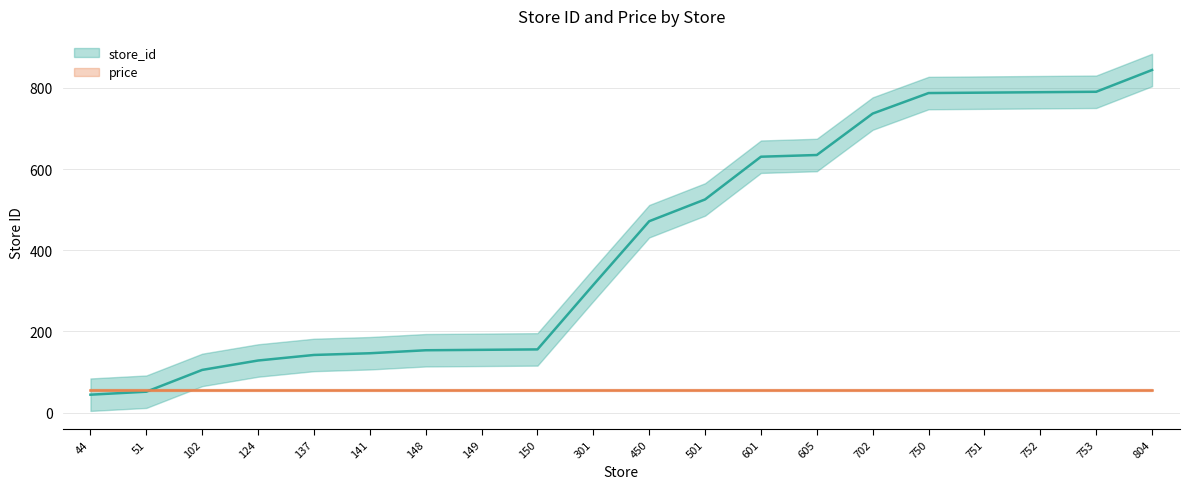

What is the maximum value shown in the chart?

844.0